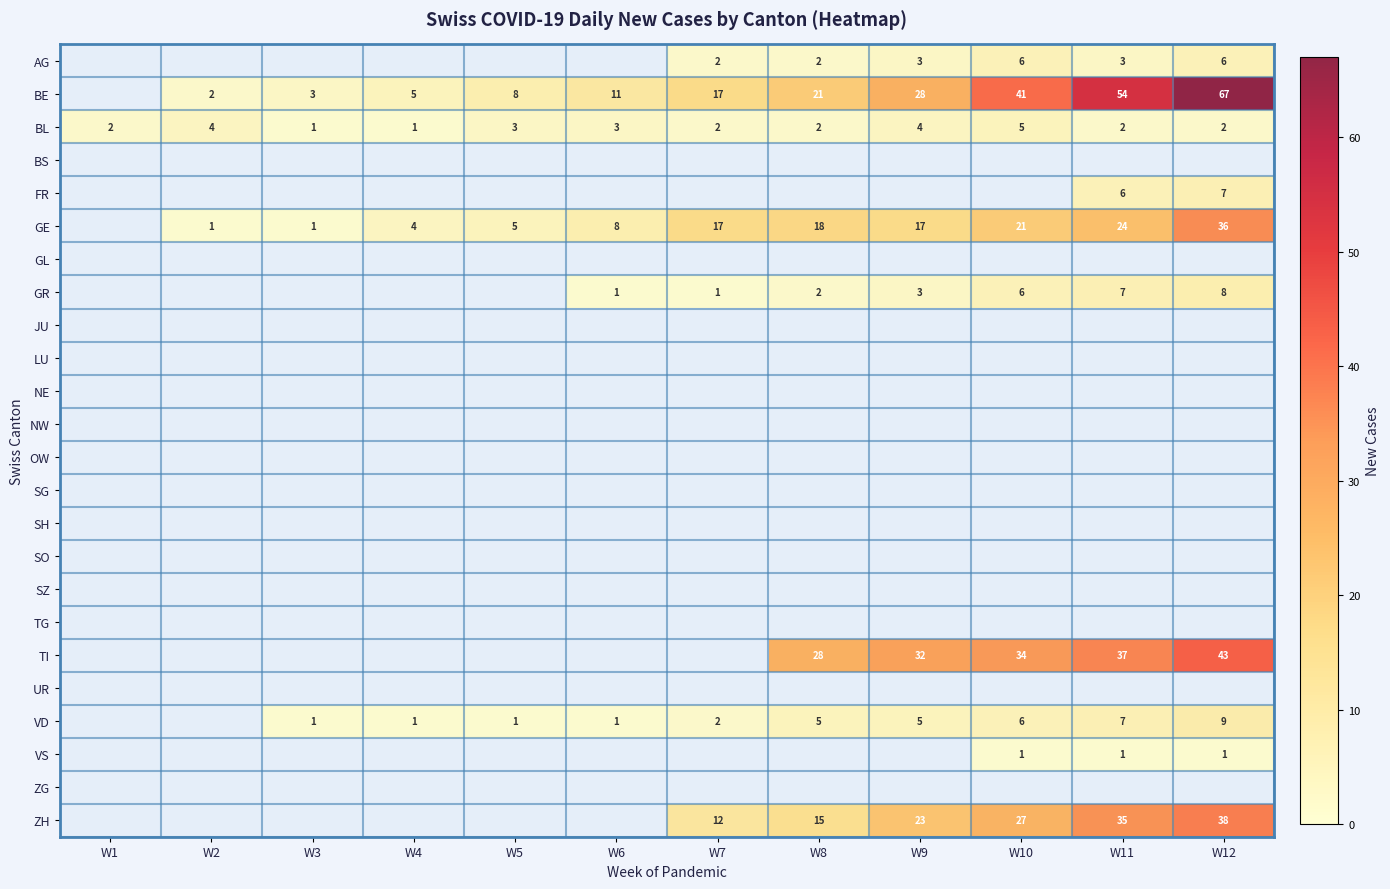

What is the smallest value displayed?

1.0